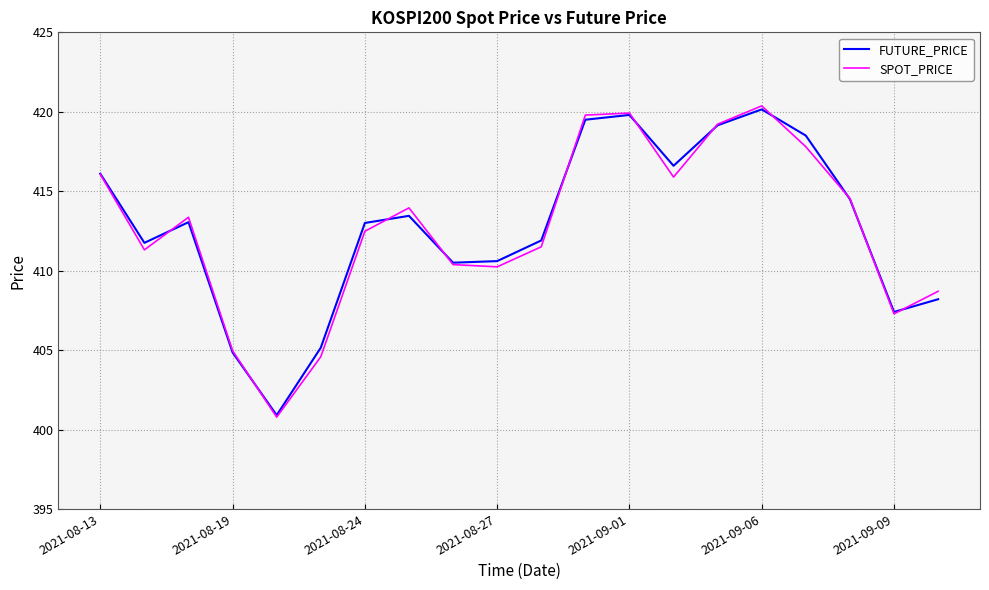

Which series ends up on top after the final intersection of SPOT_PRICE and FUTURE_PRICE?

SPOT_PRICE